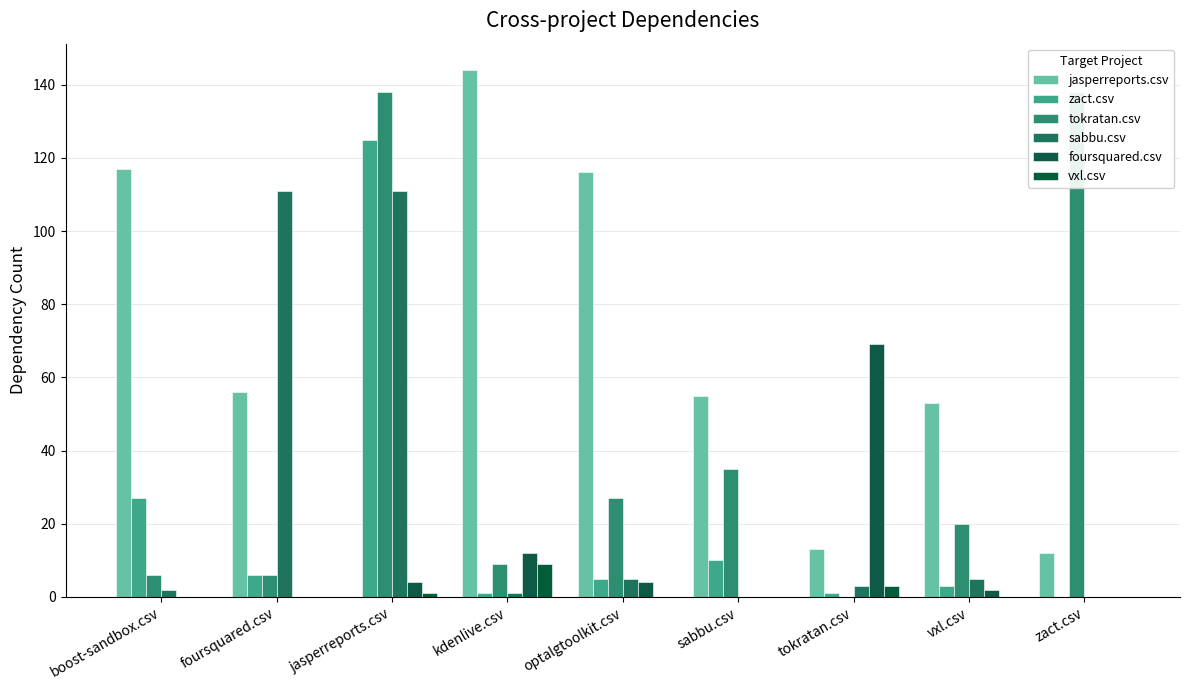

What is the maximum value for jasperreports.csv?

144